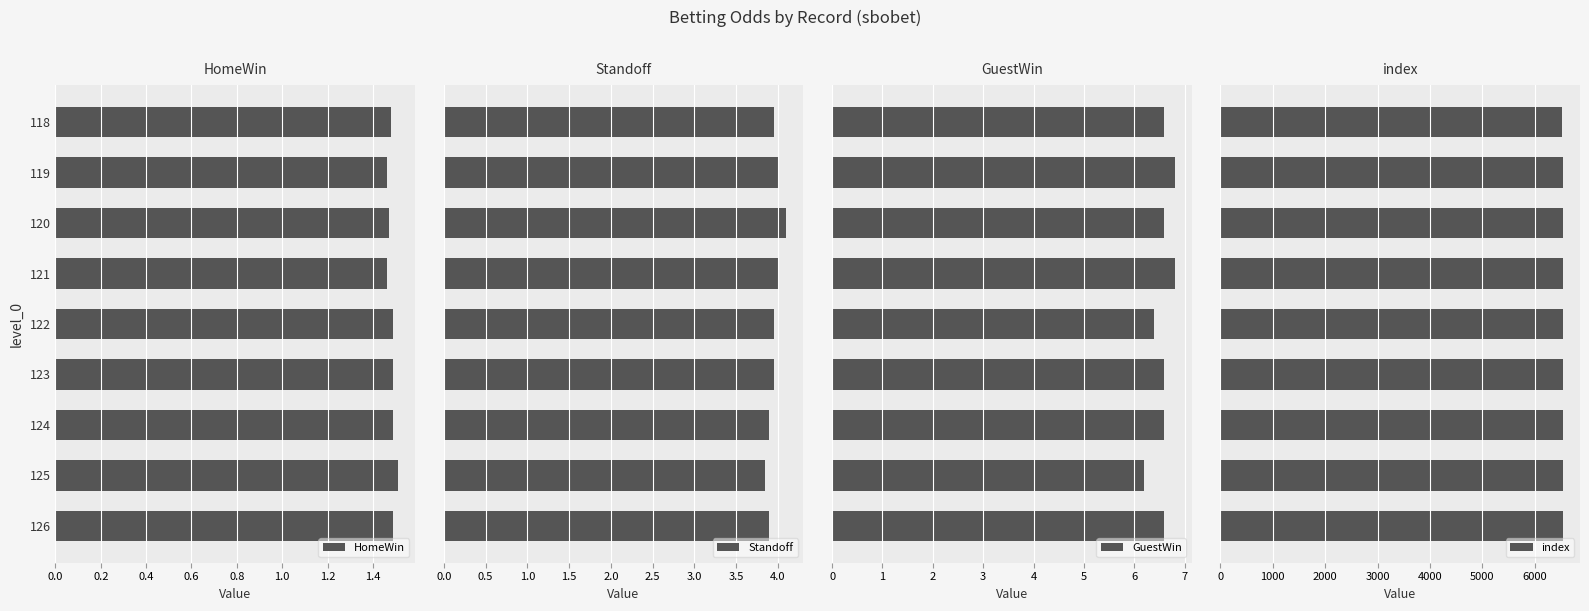

What is the difference between the maximum and second lowest values in the GuestWin series?

0.4